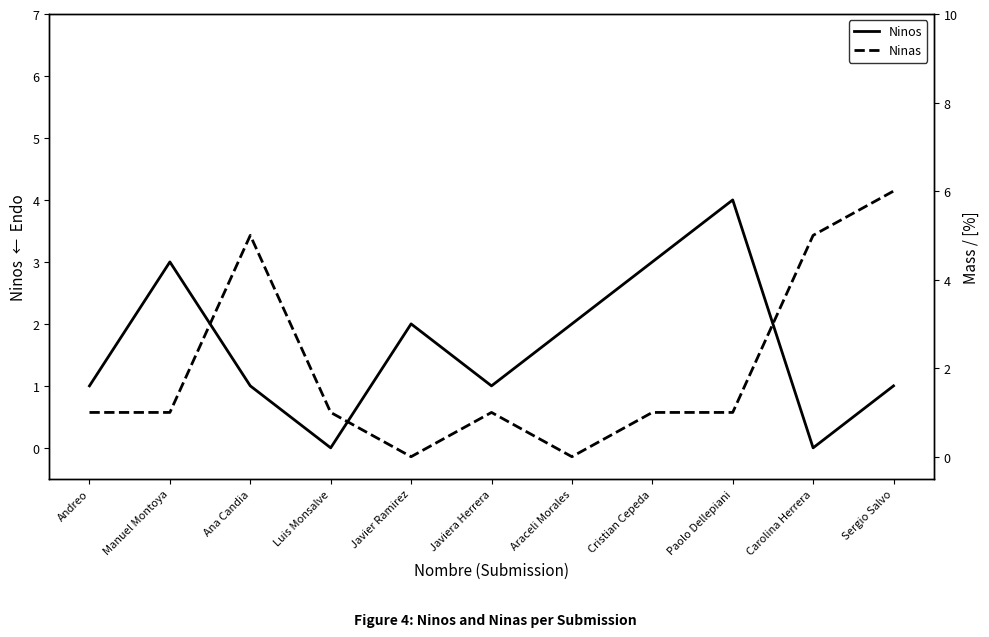

Which has a higher value, Ana Candia or Araceli Morales?

Araceli Morales